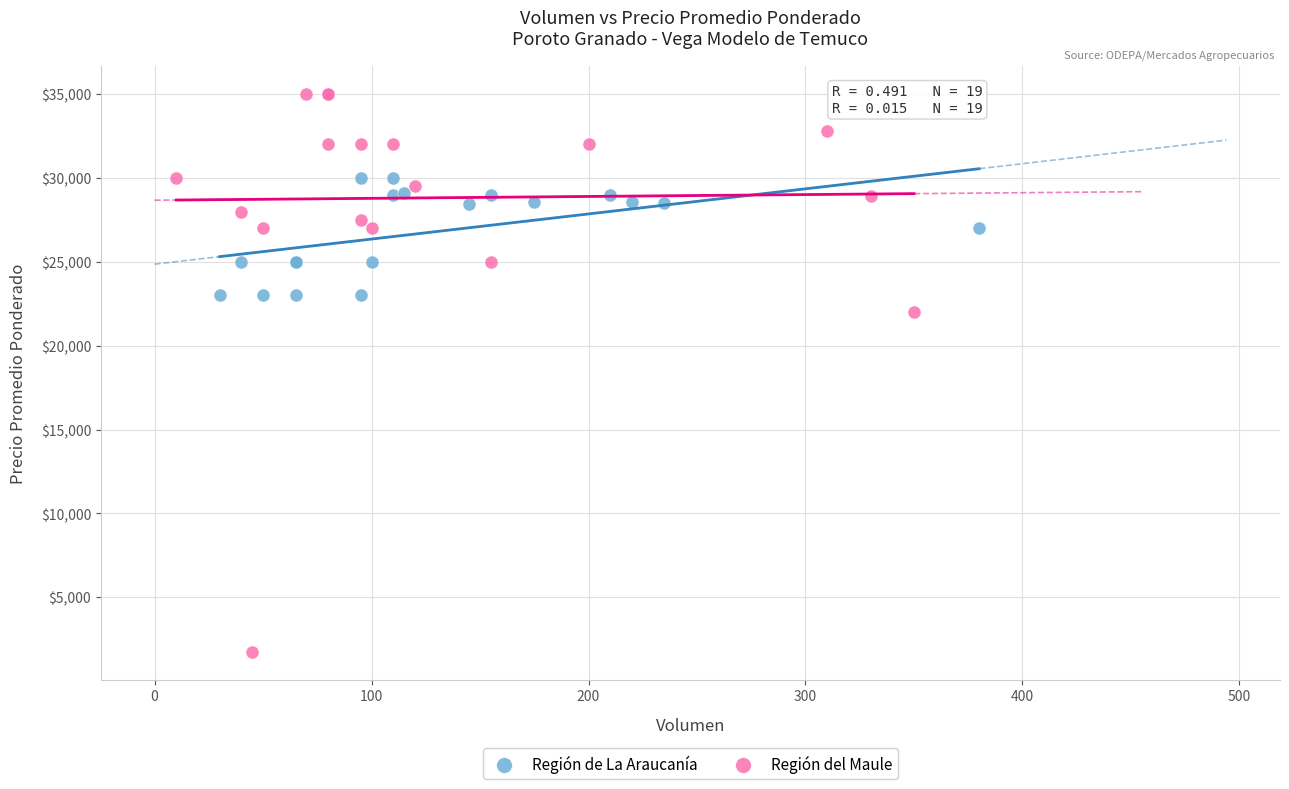

Which series reaches the minimum Y coordinate?

Región del Maule